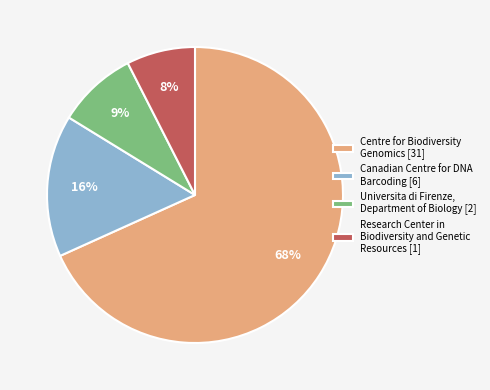

The Research Center in Biodiversity and Genetic Resources [1] slice represents 21% of the pie. True or false?

False